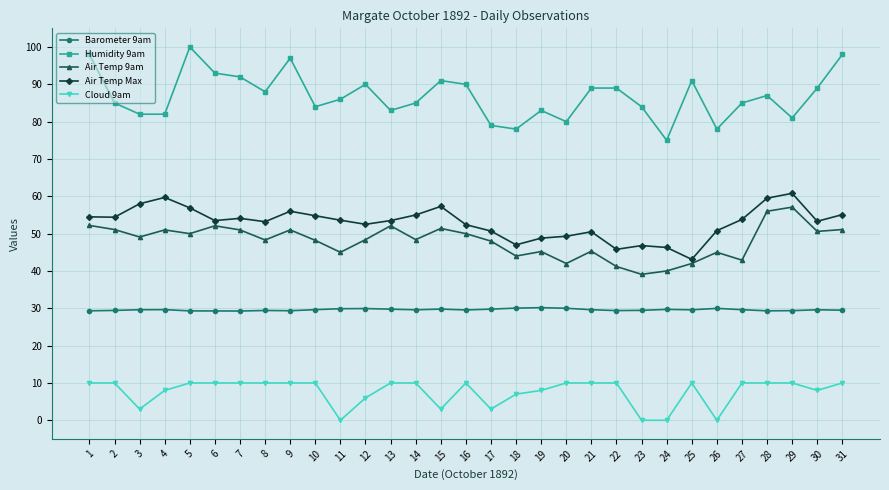

What is the average value of the Humidity 9am series?

86.8